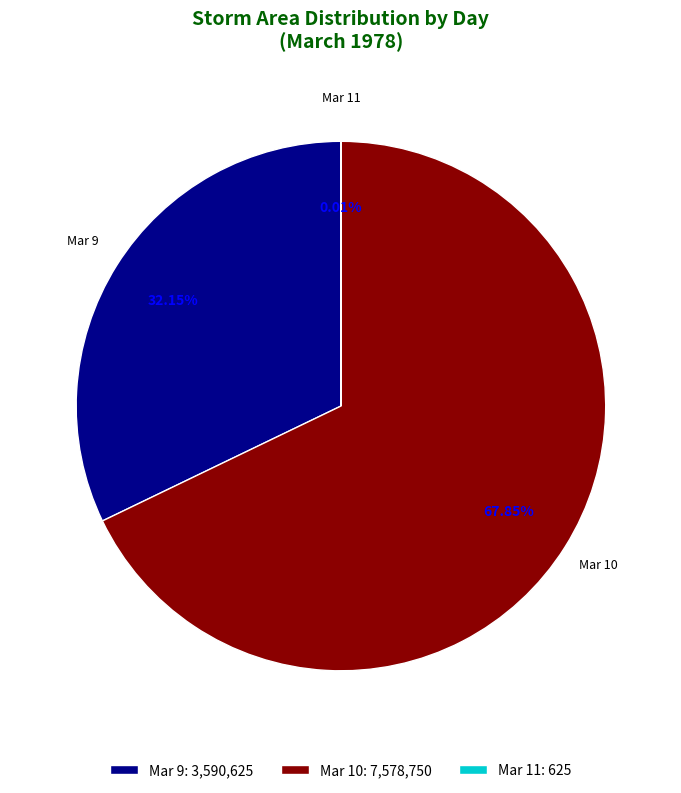

Which has a higher value, Mar 9: 3,590,625 or Mar 10: 7,578,750?

Mar 10: 7,578,750